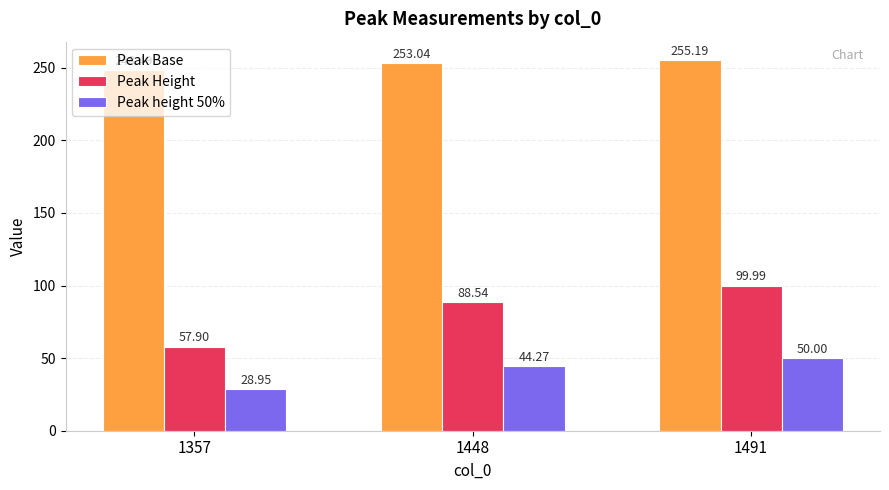

What is the difference between the second highest and minimum values in the Peak height 50% series?

15.3